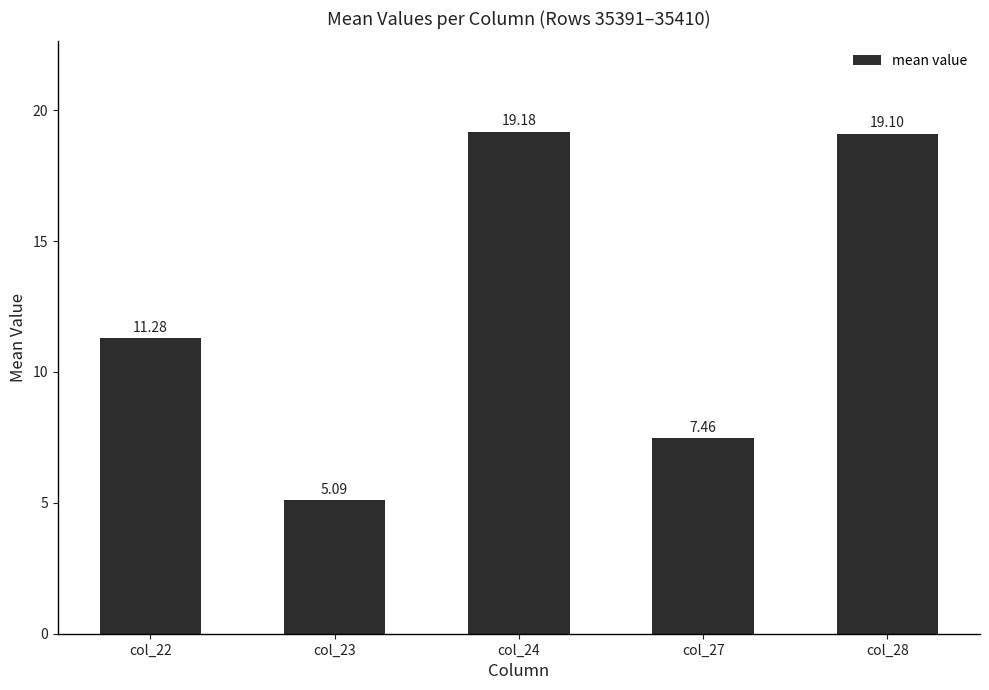

What is the ratio of the value at col_28 to the value at col_23?

3.8